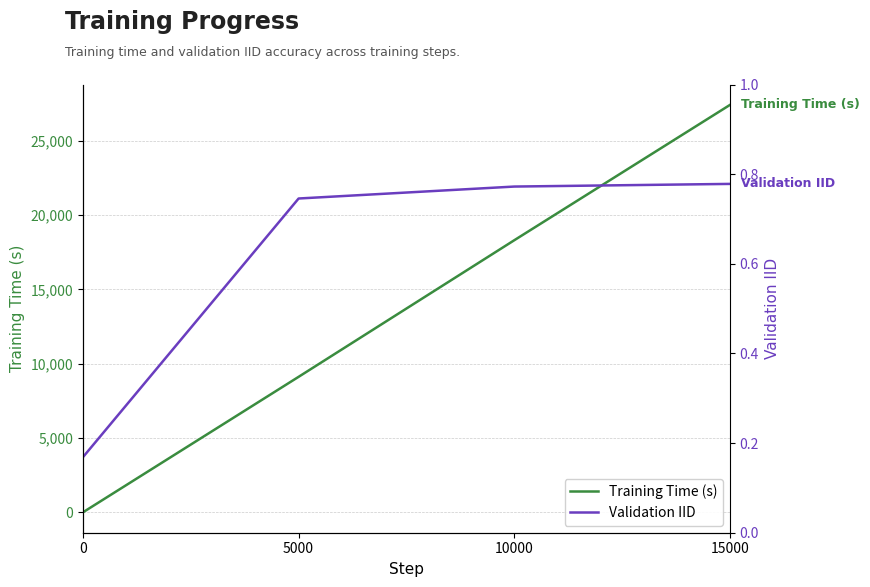

Which series has the widest spread of values?

Training Time (s)